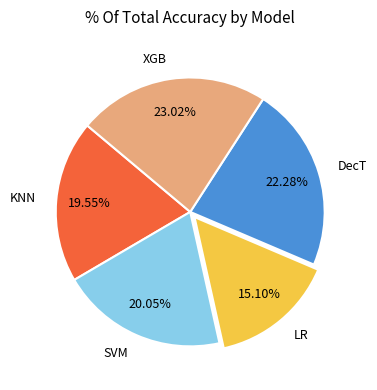

Which slice is the smallest?

LR